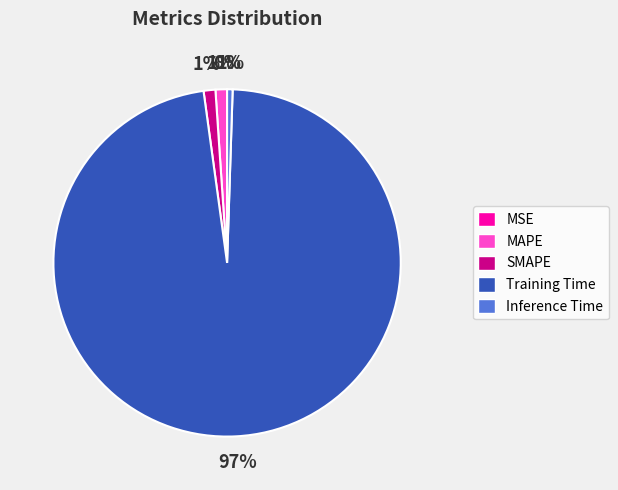

To the nearest percent, what portion does SMAPE represent?

1%